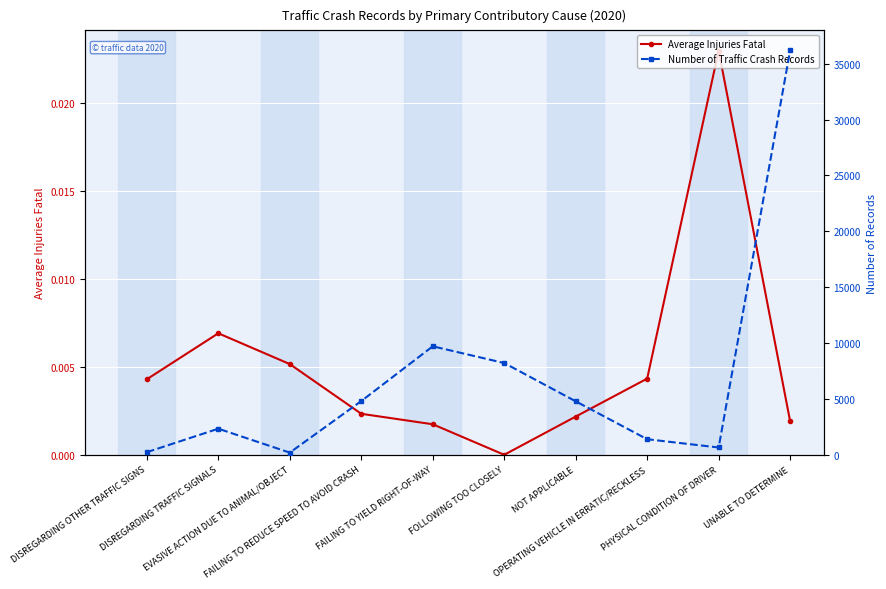

Is this an area chart (filled region under the line)?

No